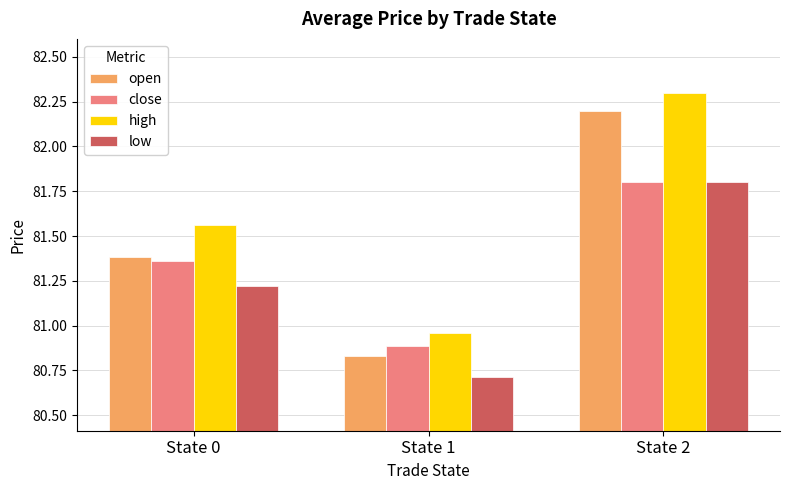

Rank the series by their average value, from lowest to highest.

low, close, open, high